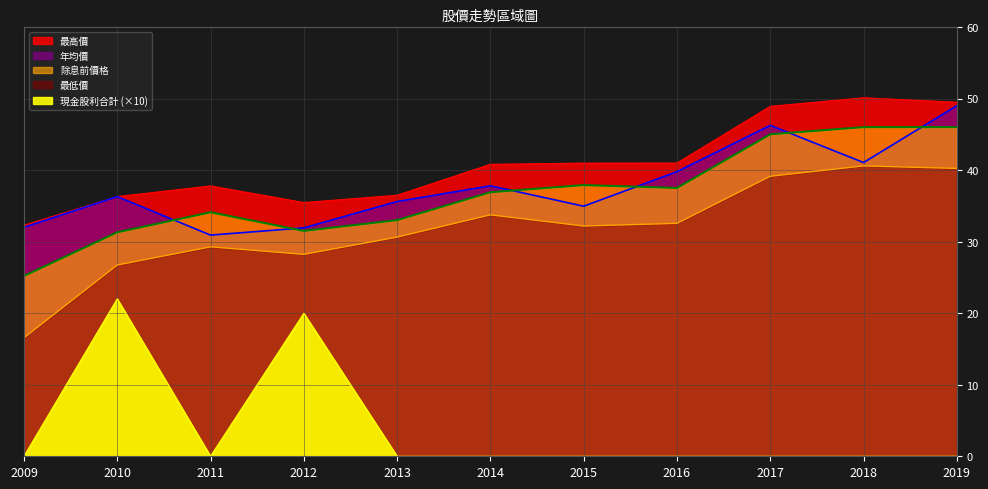

How many lines are shown in the chart?

5